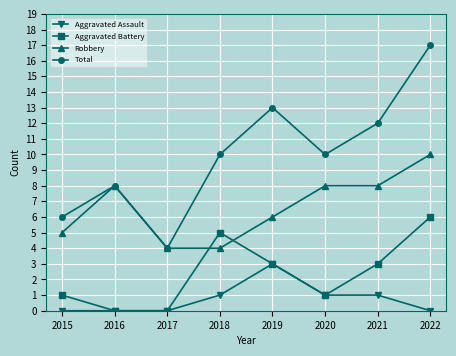

List the series in order of their peak value, highest first.

Total, Robbery, Aggravated Battery, Aggravated Assault